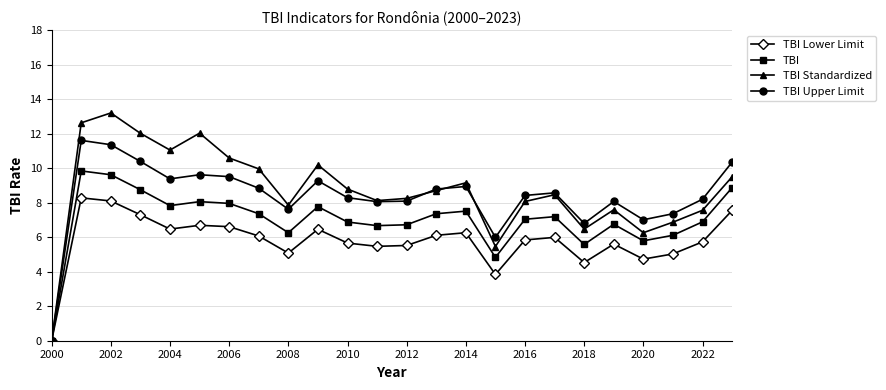

Rank the series by their maximum value, from highest to lowest.

TBI Standardized, TBI Upper Limit, TBI, TBI Lower Limit